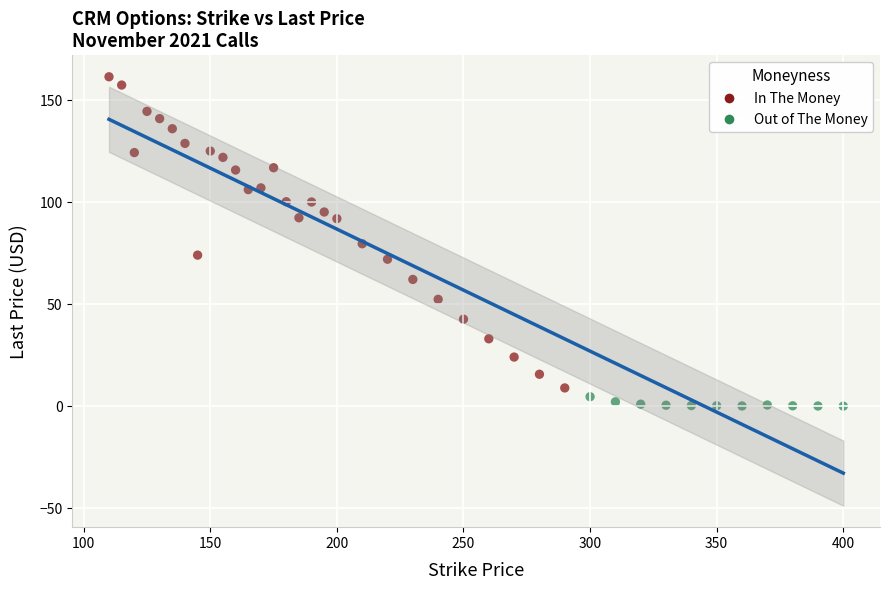

Which series contains the highest Y value?

In The Money